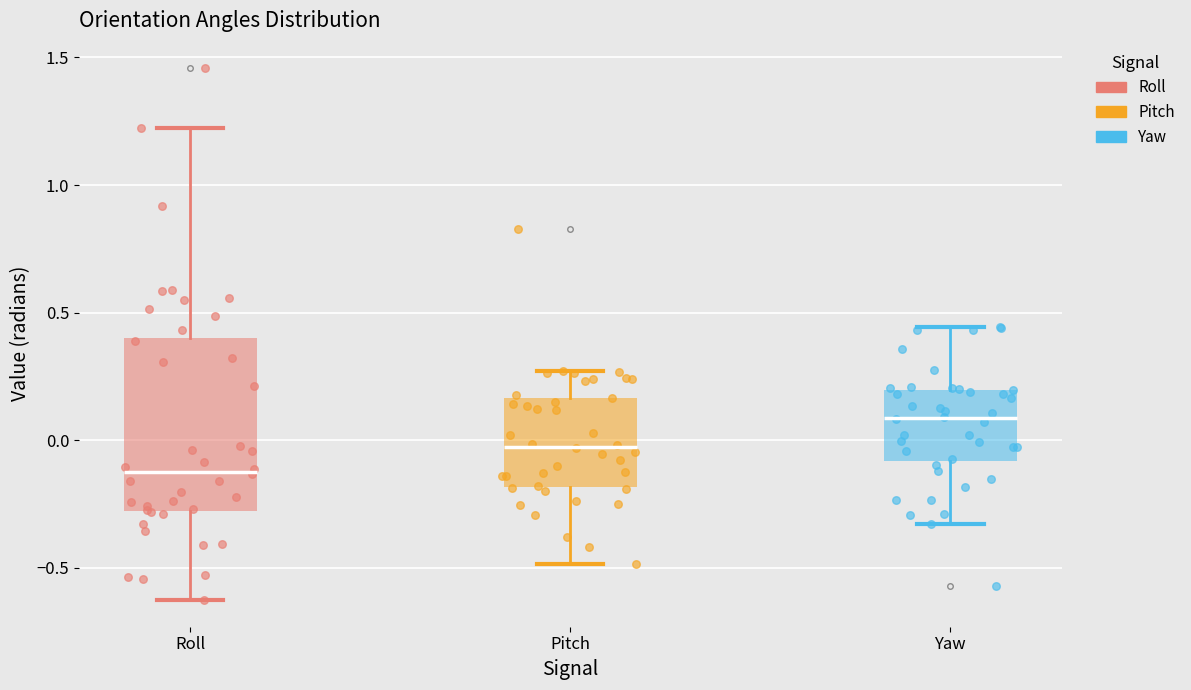

Reading left to right, read every box against the y-axis: the position of its median line, the range the box covers, and the ends of its whiskers. The values are not printed on the chart, so give them approximately, as read against the axis.

Roll: median -0.10, box -0.30 to 0.40, whiskers -0.65 to 1.20
Pitch: median -0.05, box -0.20 to 0.15, whiskers -0.50 to 0.25
Yaw: median 0.10, box -0.10 to 0.20, whiskers -0.35 to 0.45